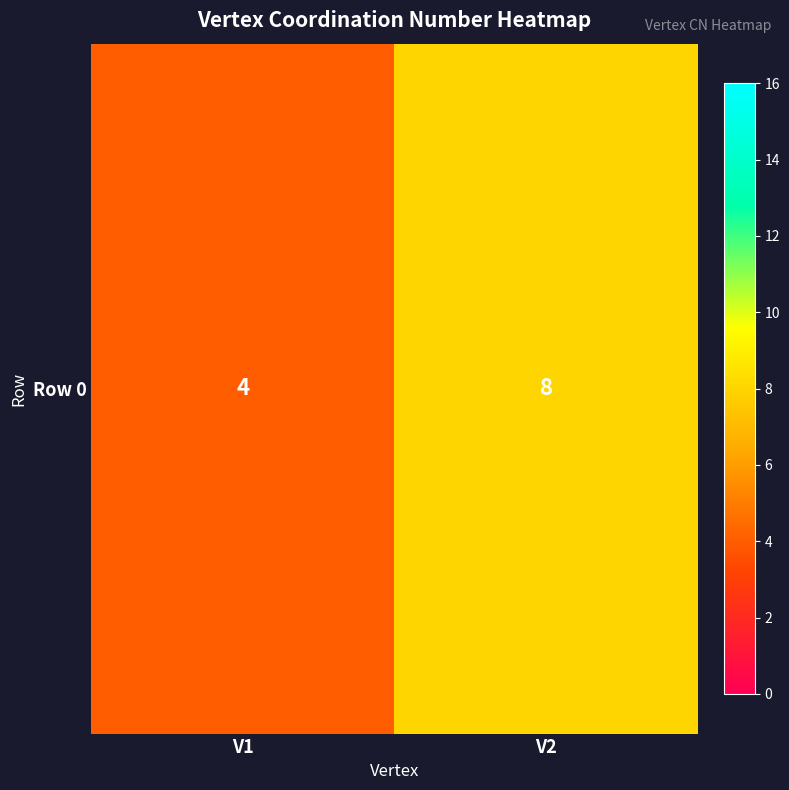

Between V2 and V1, which is larger?

V2